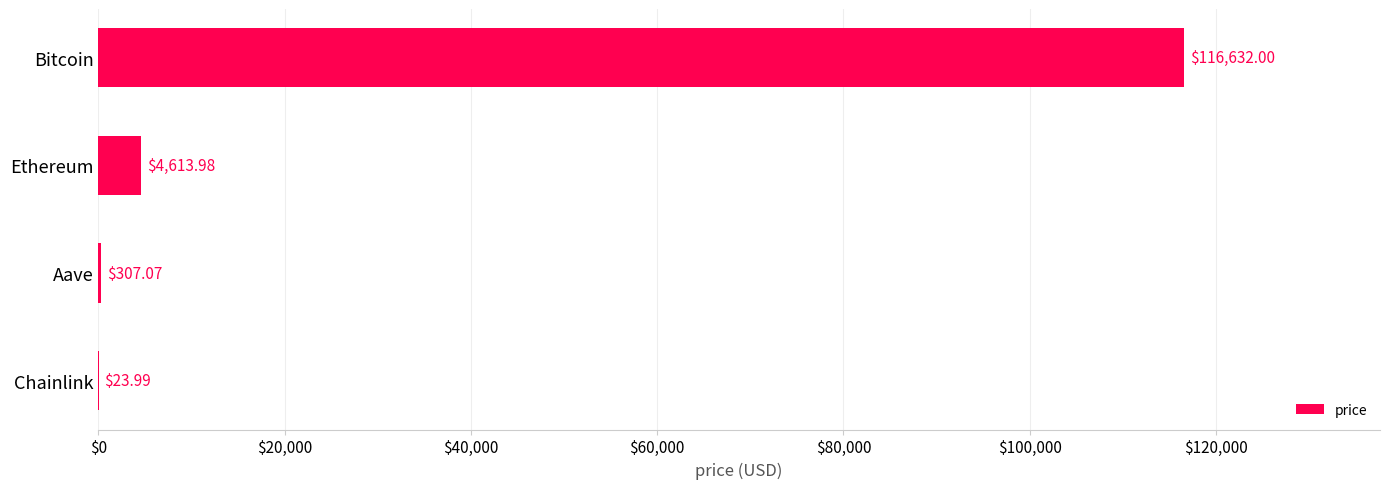

What is the sum of all values?

121577.0